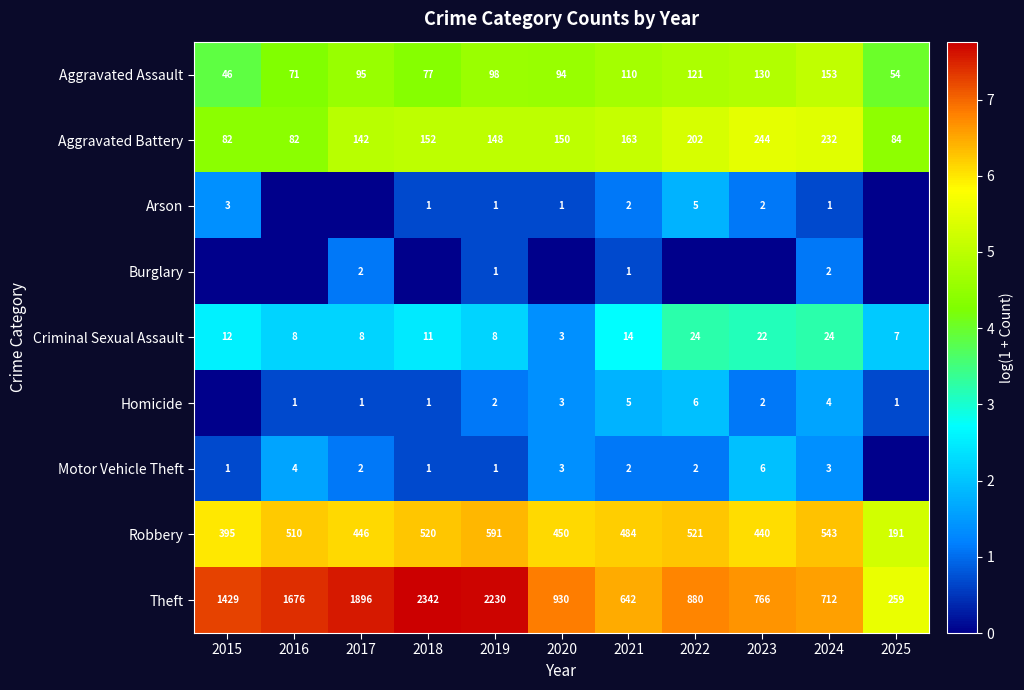

What is the difference between the Aggravated Battery values at 2018 and 2016?

70